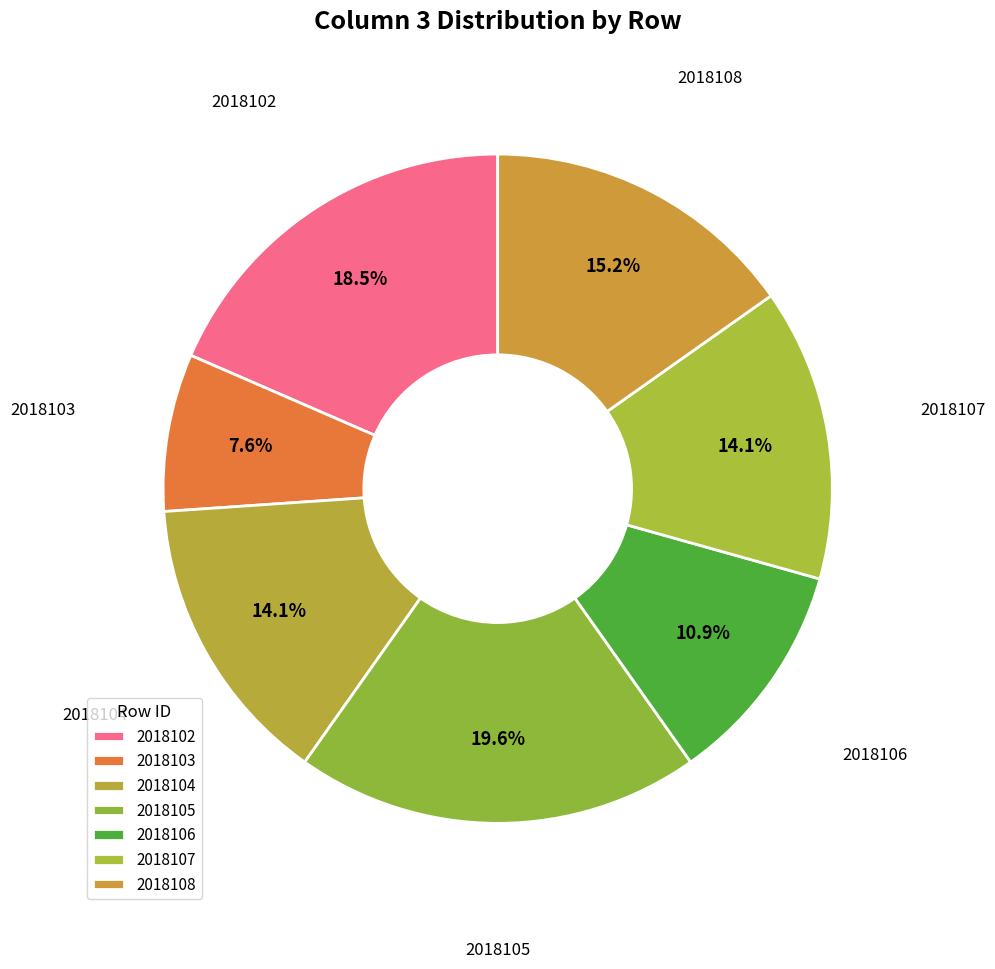

Count the number of slices in the pie.

7